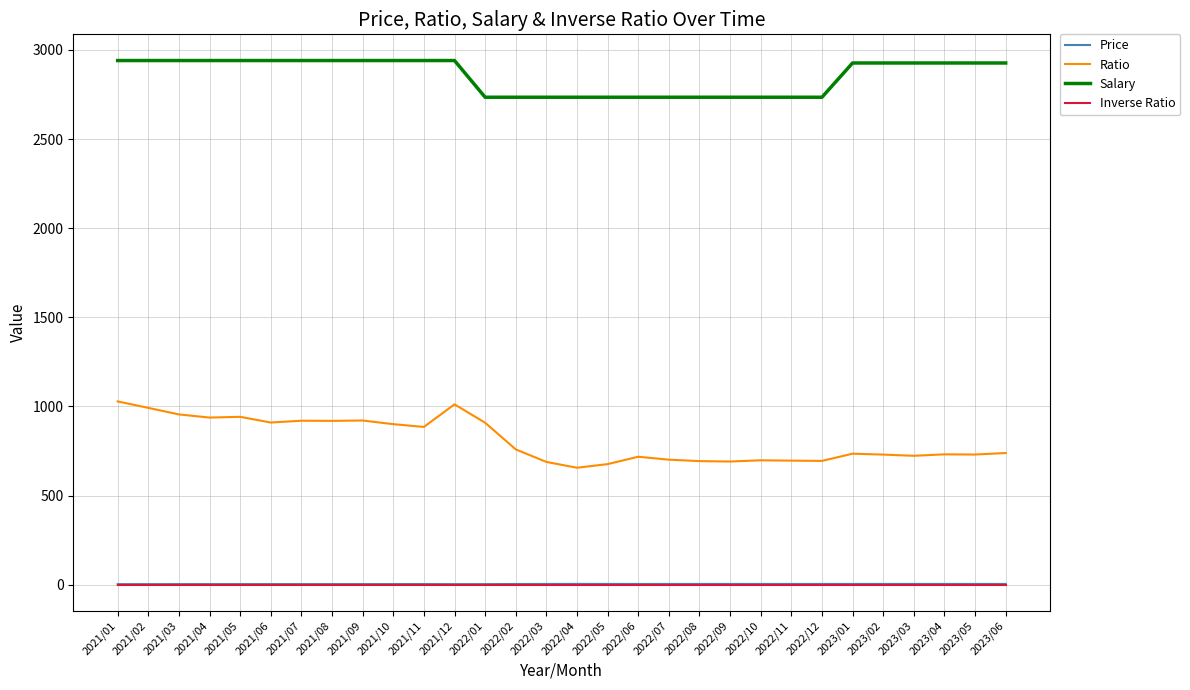

Which series has the largest total across all categories?

Salary